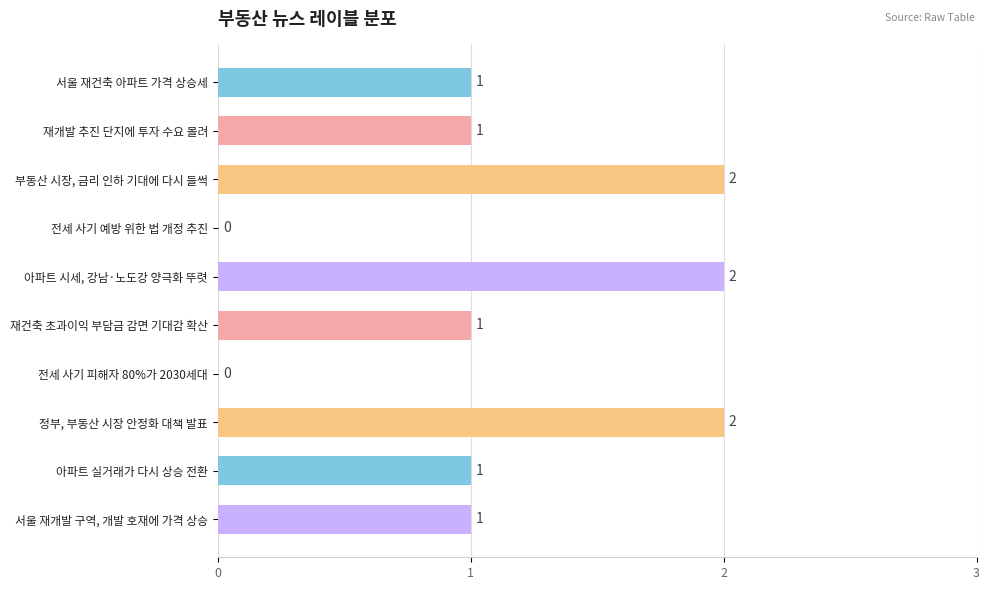

Which has a higher value, 아파트 시세, 강남·노도강 양극화 뚜렷 or 아파트 실거래가 다시 상승 전환?

아파트 시세, 강남·노도강 양극화 뚜렷